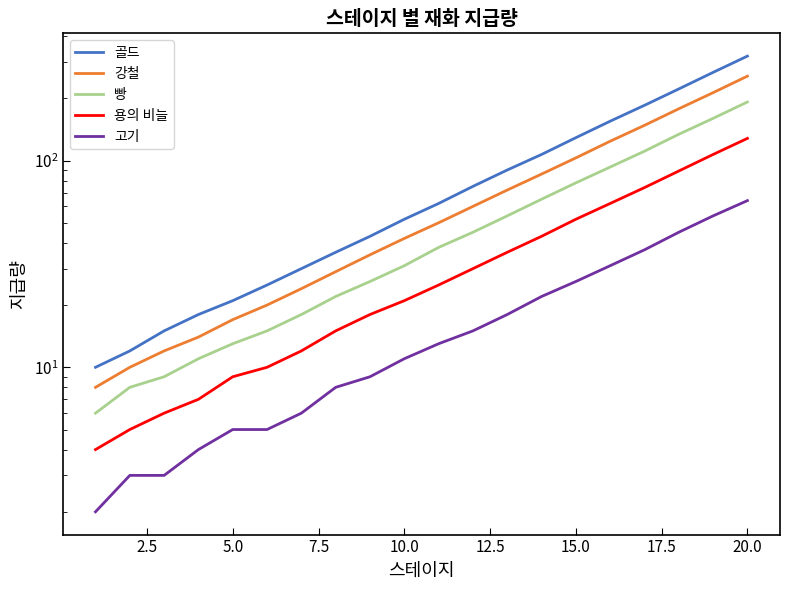

Reading left to right, what are all the values shown in this chart?

골드: 10	12	15	18	21	25	30	36	43	52	62	75	90	107	129	155	185	222	267	320
강철: 8	10	12	14	17	20	24	29	35	42	50	60	72	86	103	124	148	178	213	256
빵: 6	8	9	11	13	15	18	22	26	31	38	45	54	65	78	93	111	134	160	192
용의 비늘: 4	5	6	7	9	10	12	15	18	21	25	30	36	43	52	62	74	89	107	128
고기: 2	3	3	4	5	5	6	8	9	11	13	15	18	22	26	31	37	45	54	64